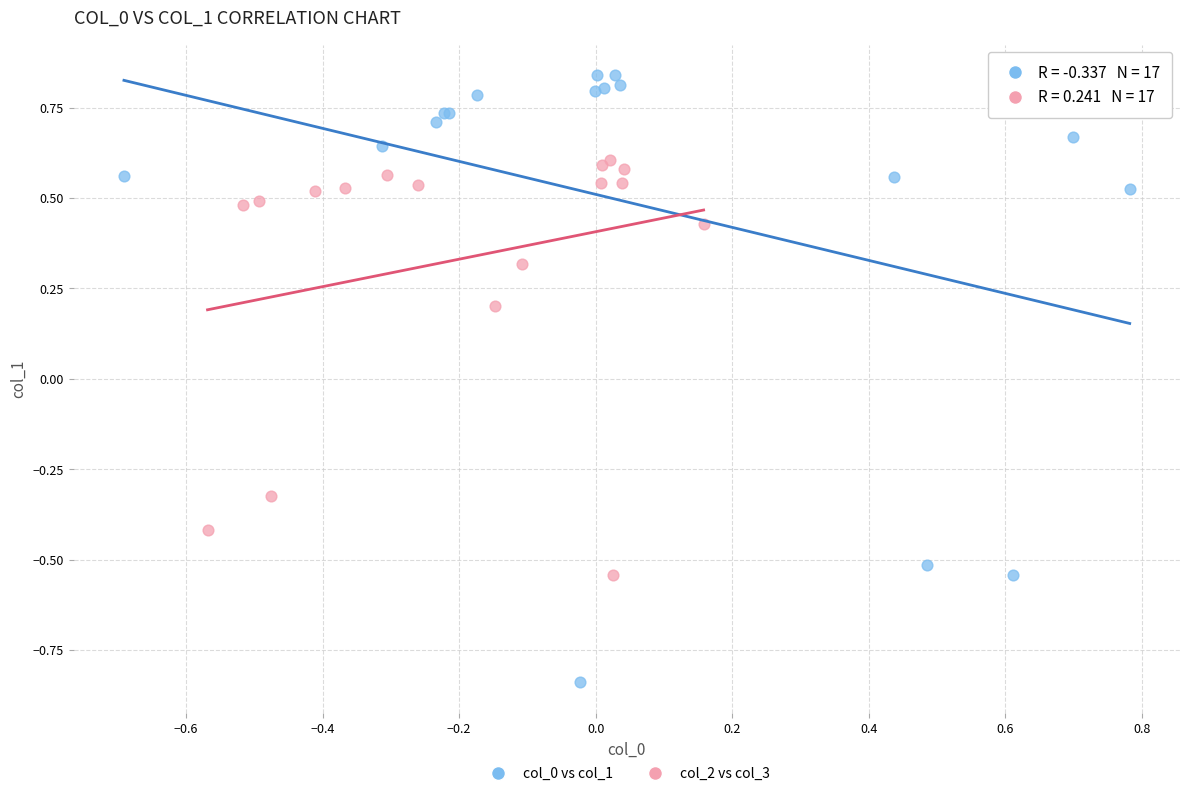

Which series has the widest spread of Y values?

col_0 vs col_1